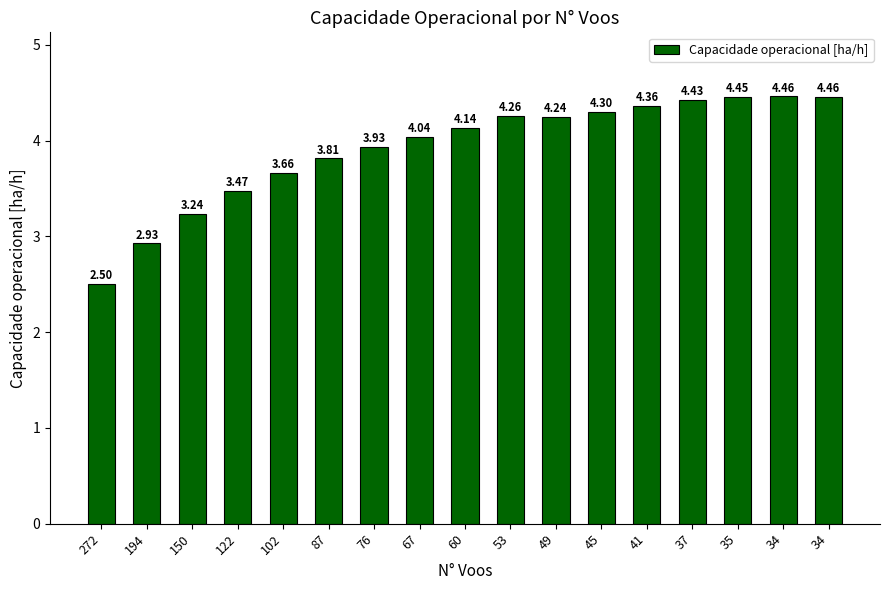

What is the difference between the second highest and minimum values?

2.0